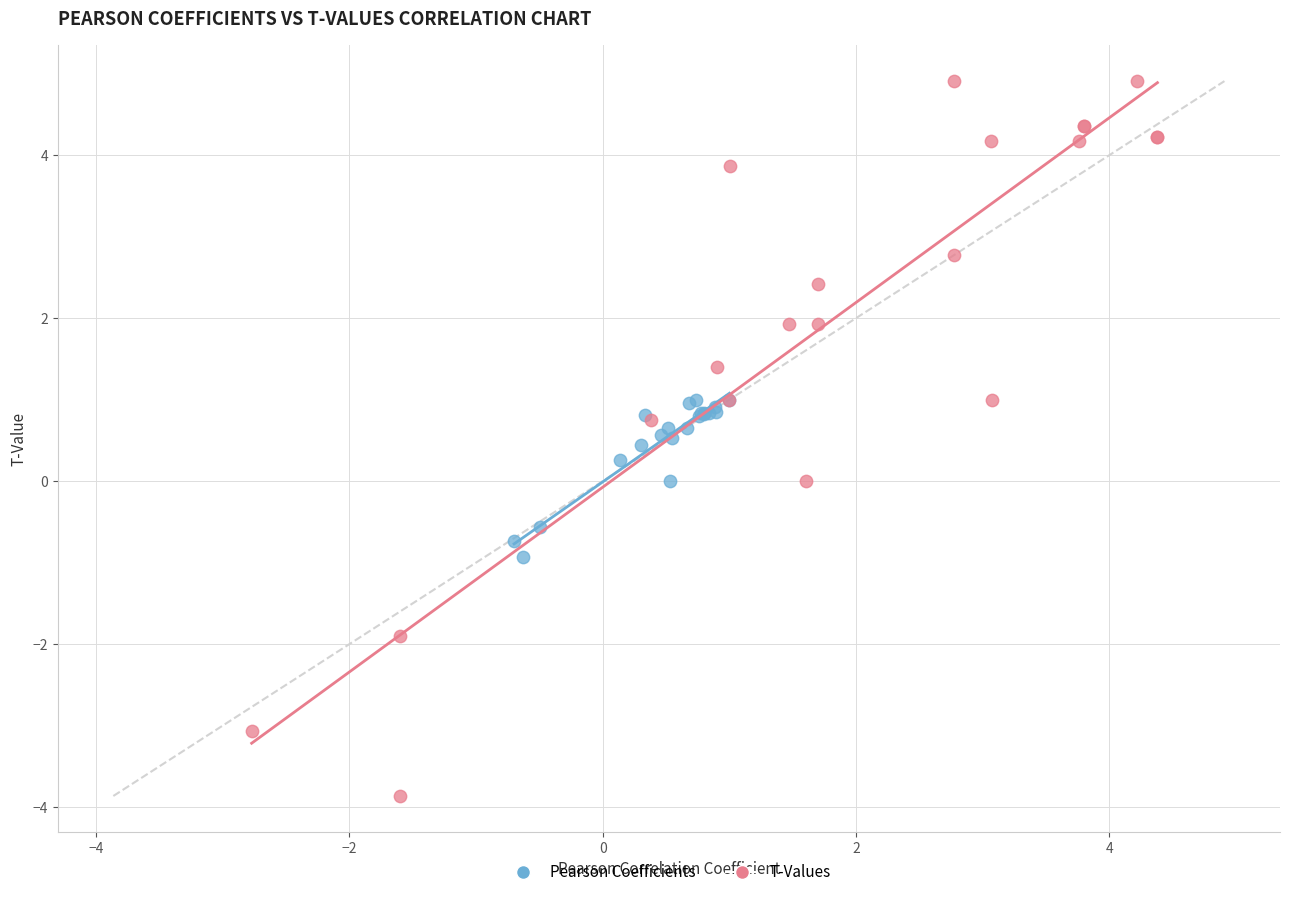

Which series reaches the maximum Y coordinate?

T-Values